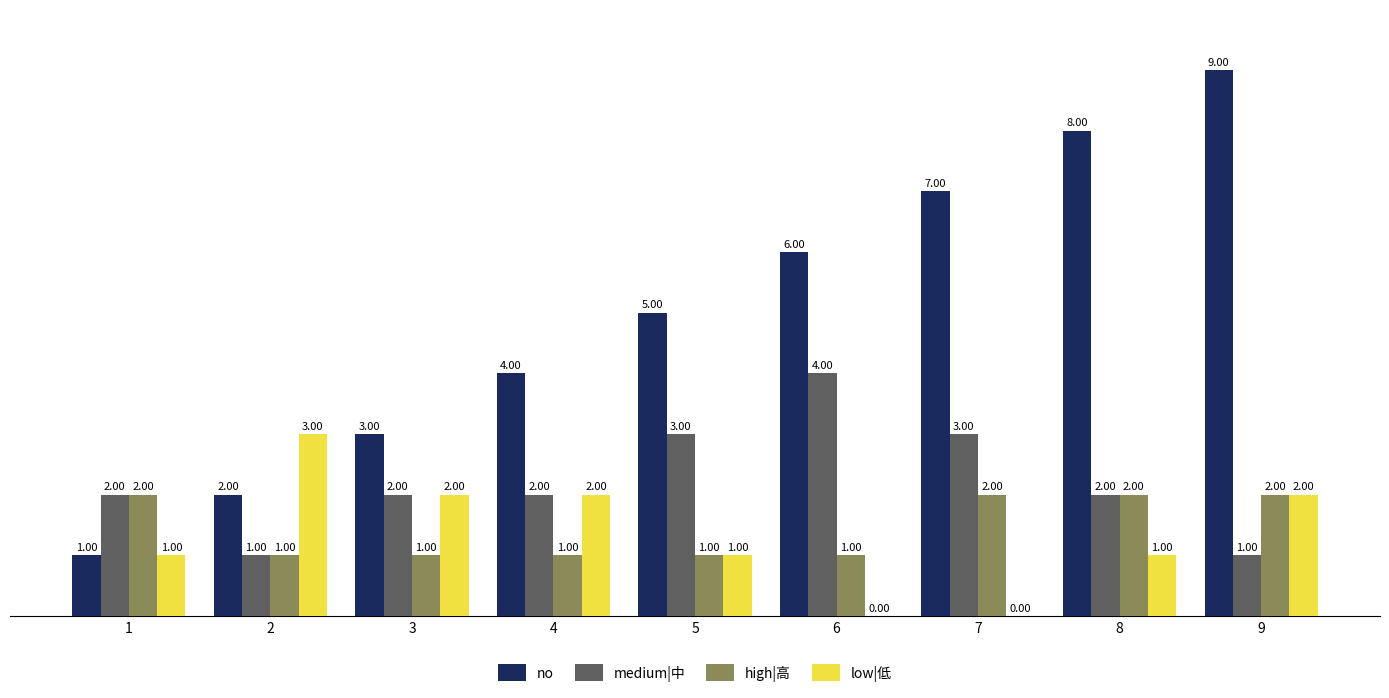

Which series changed the most between 4 and 9?

no